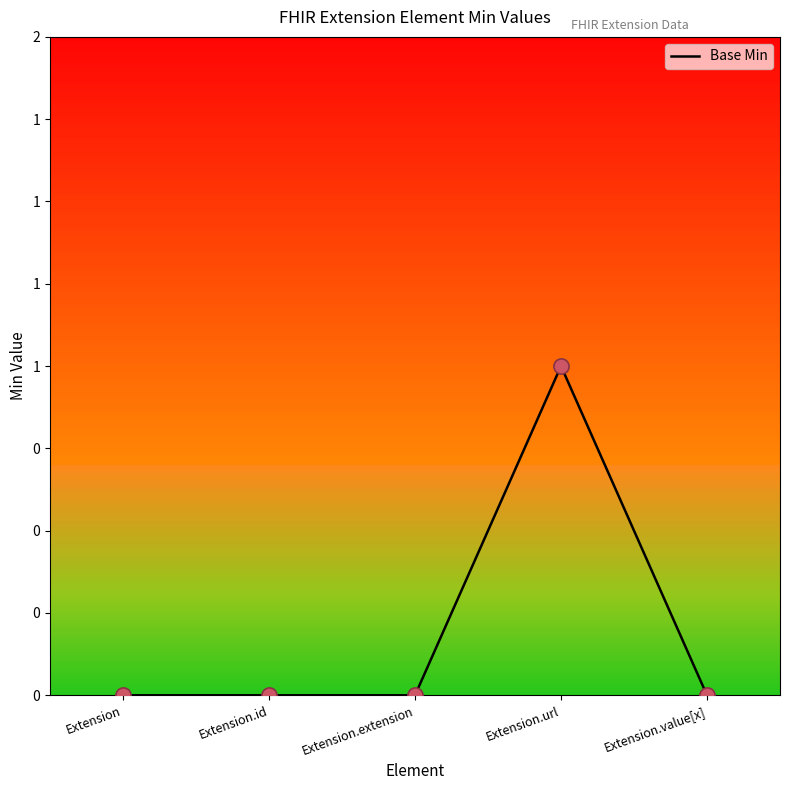

What is the change in value from Extension.url to Extension.value[x]?

-1